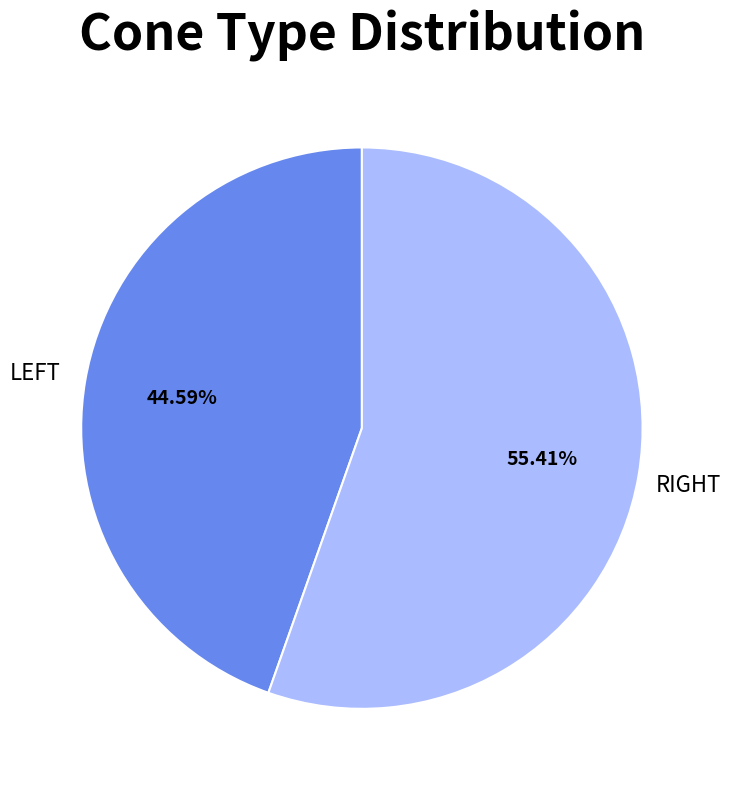

What is the largest slice in the pie chart?

RIGHT